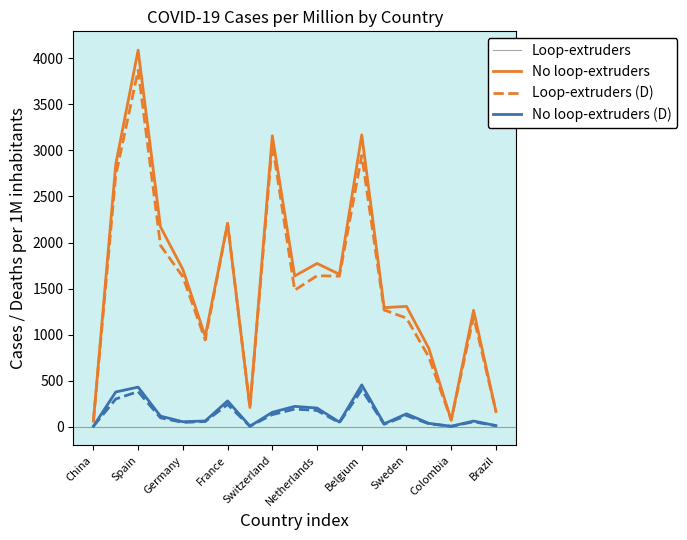

What is the greatest value displayed?

4090.0